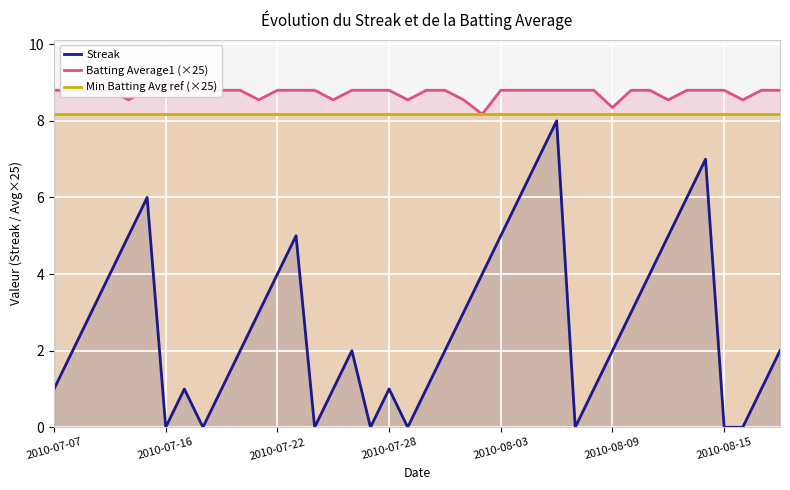

True or false: Min Batting Avg ref (×25) and Batting Average1 (×25) intersect in this chart.

False